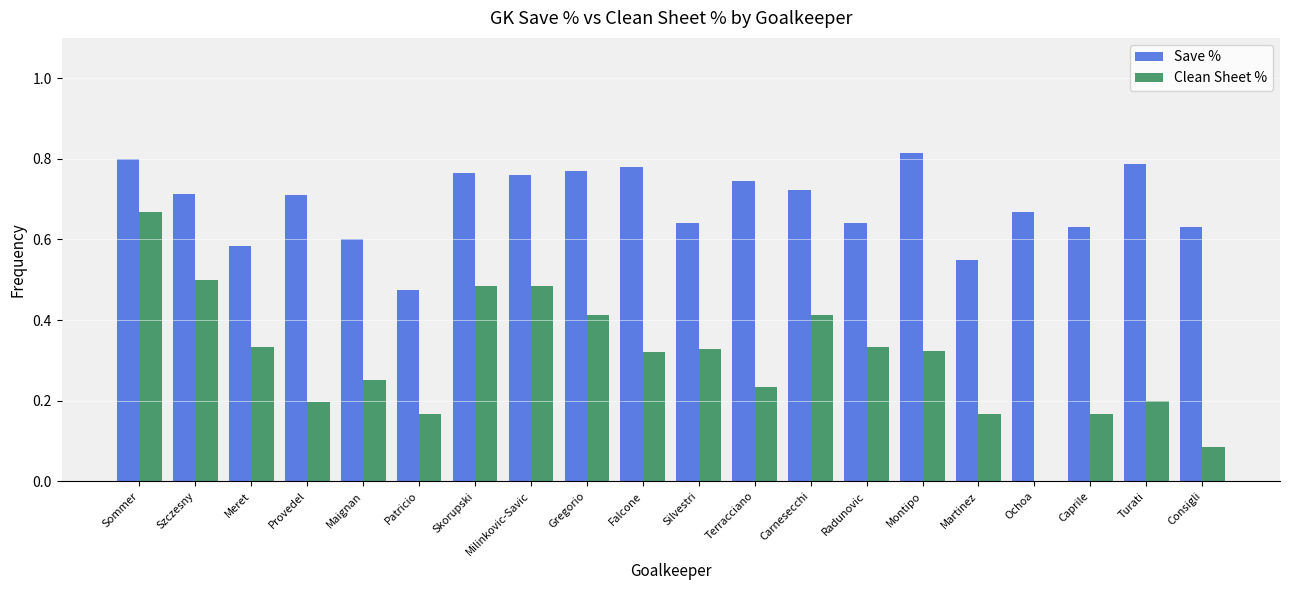

Which category has the highest value in the Clean Sheet % series?

Sommer